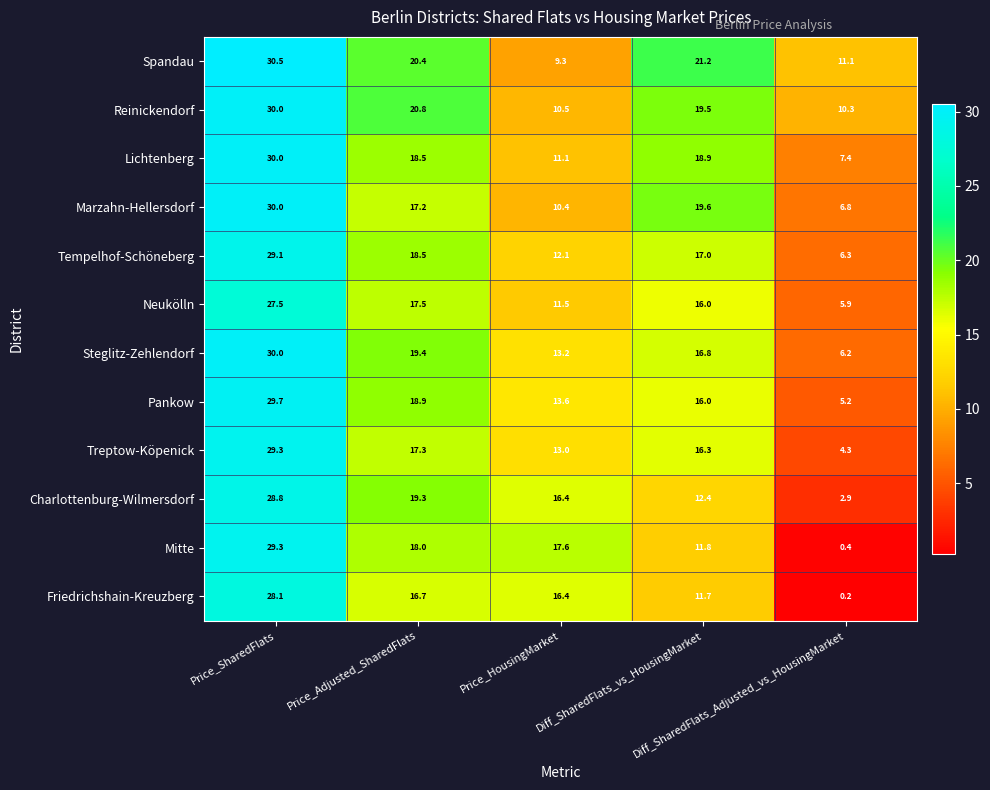

Which series has the widest spread of values?

Mitte